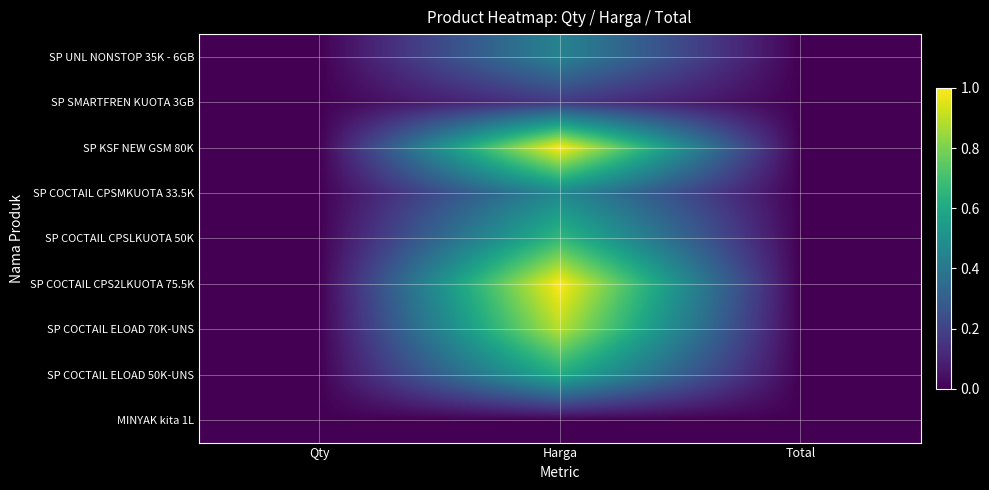

Reading left to right, transcribe all the data shown in this chart.

SP UNL NONSTOP 35K - 6GB: Qty=0.0	Harga=0.4	Total=0.0
SP SMARTFREN KUOTA 3GB: Qty=0.0	Harga=0.2	Total=0.0
SP KSF NEW GSM 80K: Qty=0.0	Harga=1.0	Total=0.0
SP COCTAIL CPSMKUOTA 33.5K: Qty=0.0	Harga=0.5	Total=0.0
SP COCTAIL CPSLKUOTA 50K: Qty=0.0	Harga=0.7	Total=0.0
SP COCTAIL CPS2LKUOTA 75.5K: Qty=0.0	Harga=1.0	Total=0.0
SP COCTAIL ELOAD 70K-UNS: Qty=0.0	Harga=0.9	Total=0.0
SP COCTAIL ELOAD 50K-UNS: Qty=0.0	Harga=0.6	Total=0.0
MINYAK kita 1L: Qty=0.0	Harga=0.0	Total=0.0